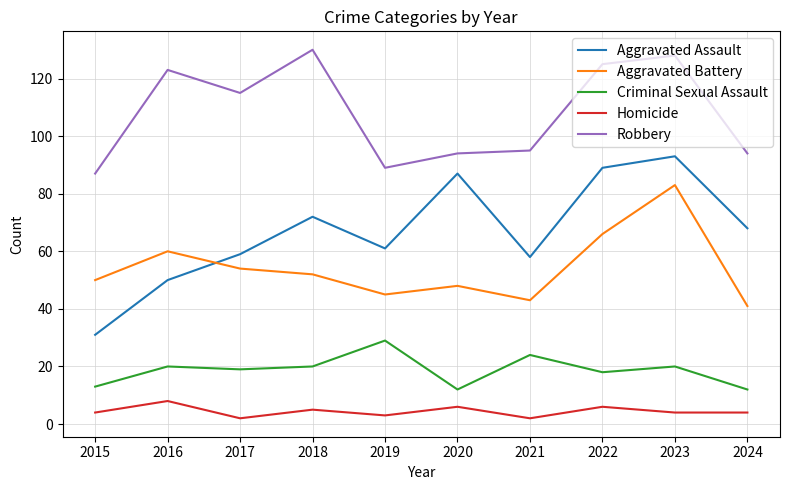

Which series changed the most between 2016 and 2021?

Robbery